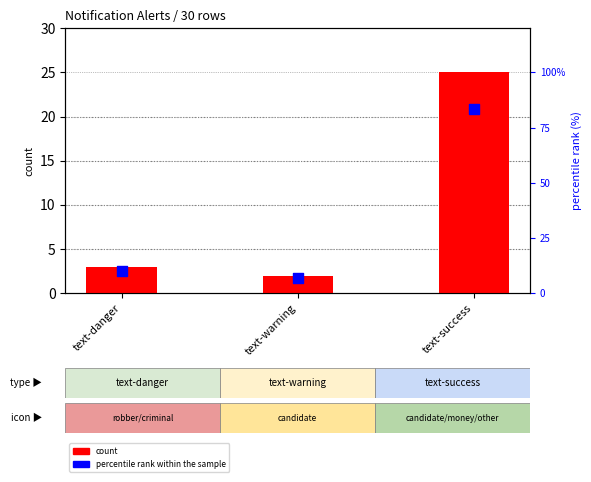

What is the ratio of the value at text-danger to the value at text-success?

0.1